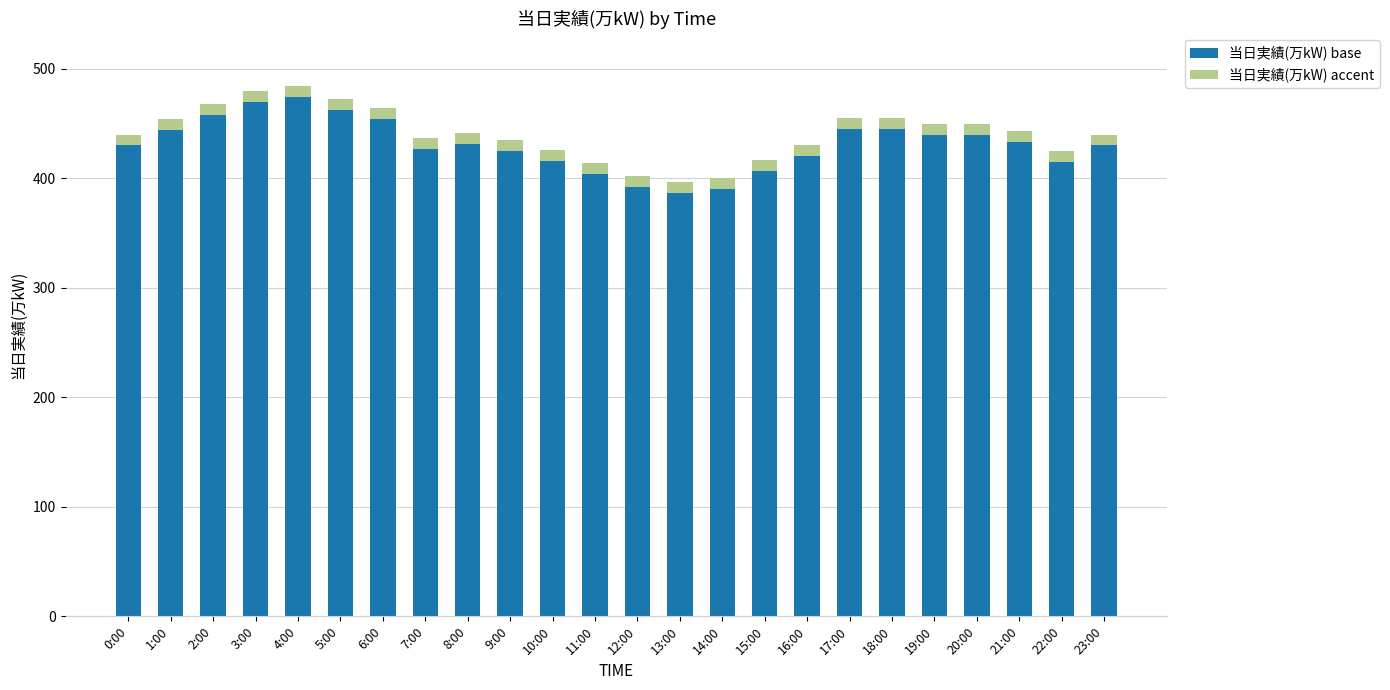

The 当日実績(万kW) base series shows 171 at 8:00. True or false?

False